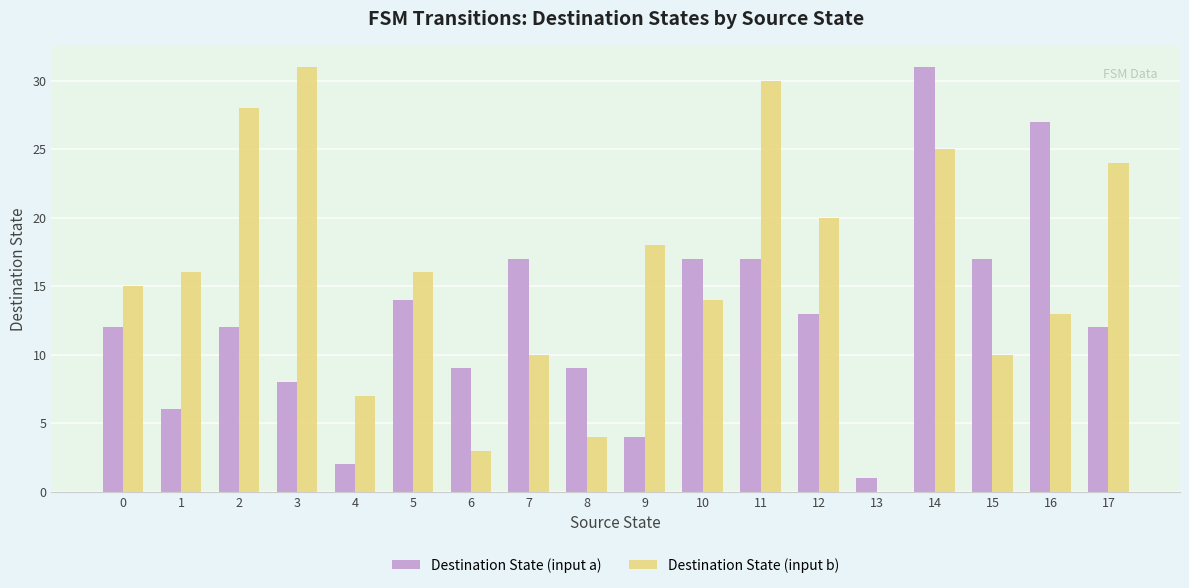

The value of Destination State (input a) at 10 is 29. True or false?

False